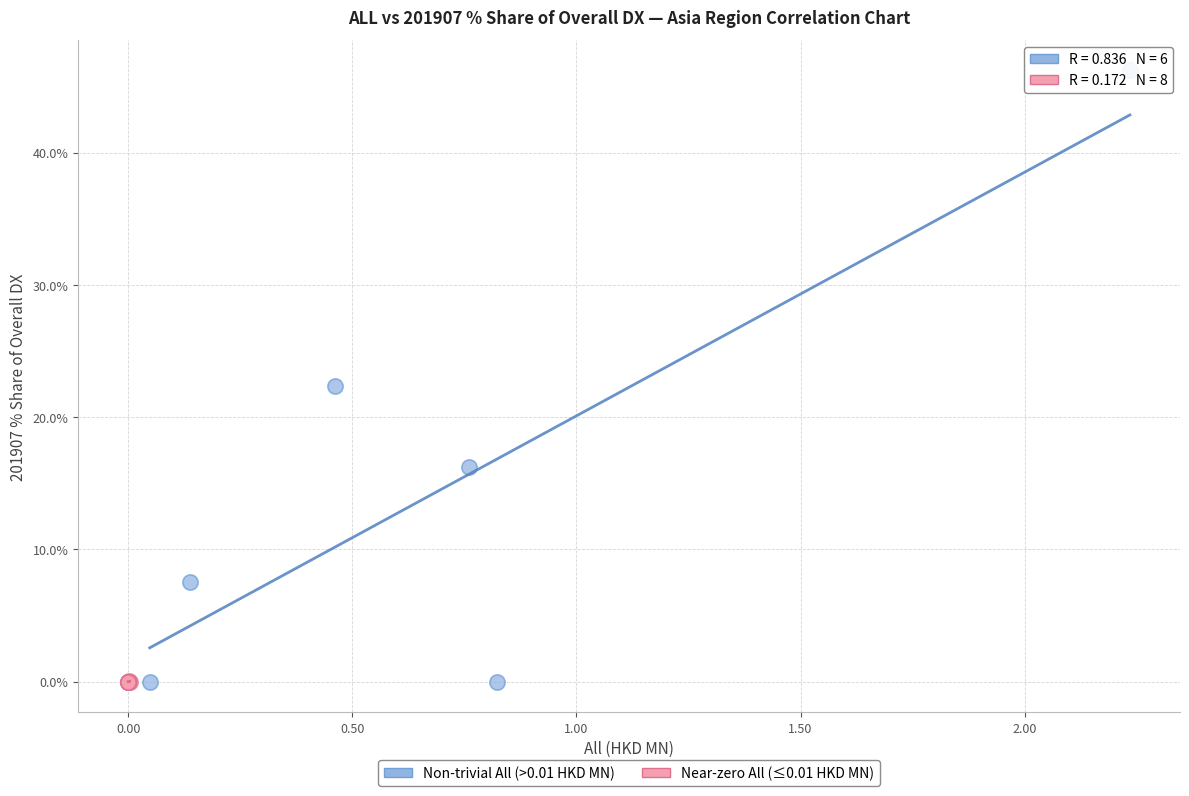

Which series reaches the maximum Y coordinate?

Non-trivial All (>0.01 HKD MN)